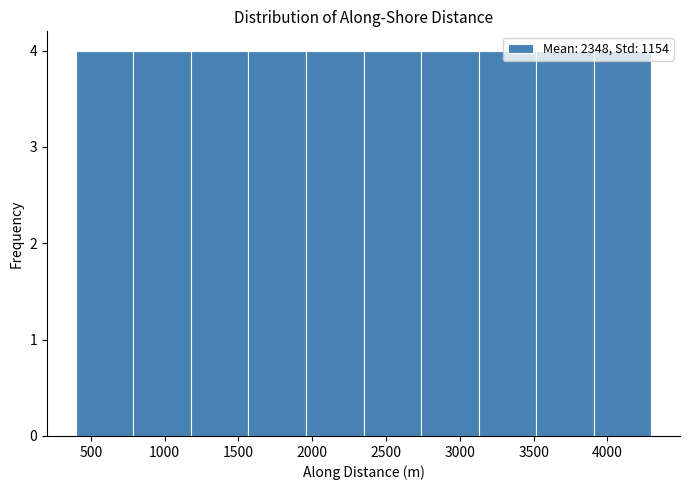

Reading left to right, transcribe this chart: for each bar, give the range it covers on the x-axis and its height. Neither the bar edges nor the heights are printed on the chart, so give them approximately, as read against the axes.

400 to 800: 4
800 to 1200: 4
1200 to 1550: 4
1550 to 1950: 4
1950 to 2350: 4
2350 to 2750: 4
2750 to 3150: 4
3150 to 3500: 4
3500 to 3900: 4
3900 to 4300: 4